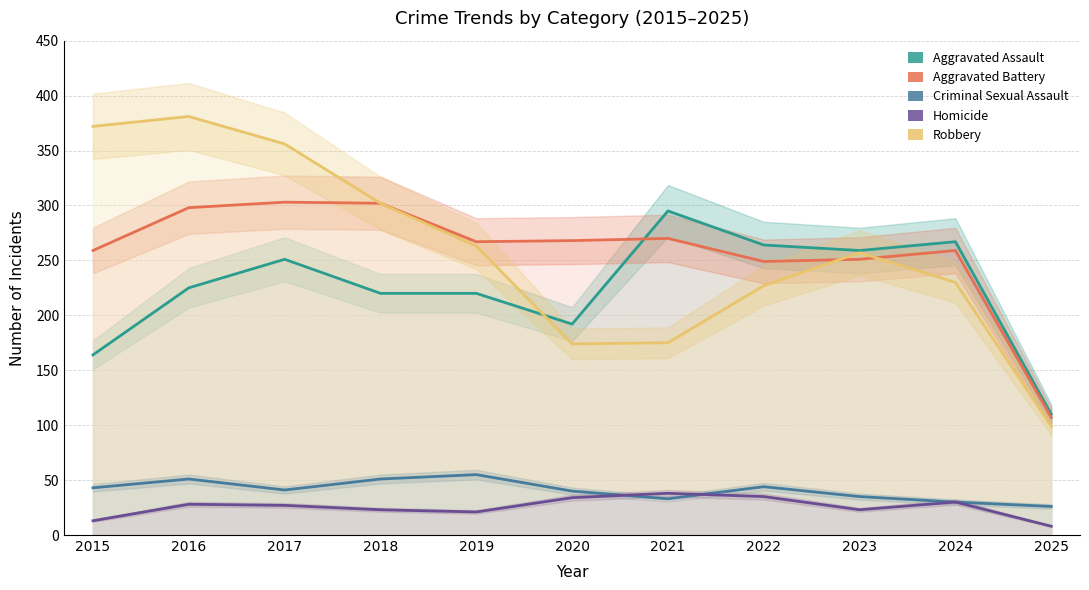

What value does the Aggravated Assault series have at 2019, to the nearest 50?

200